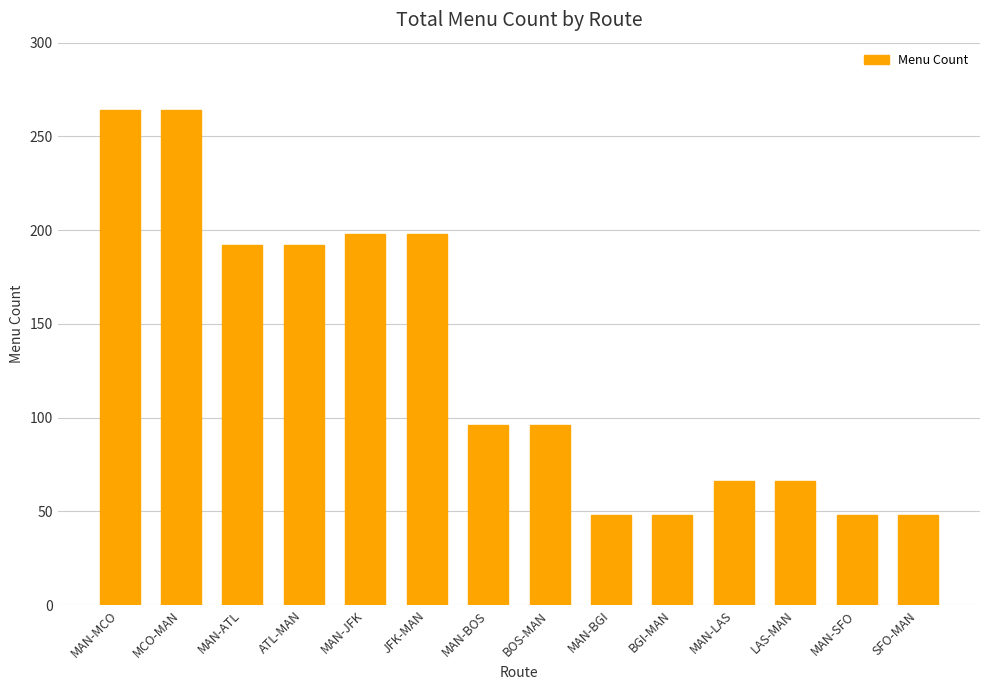

What is the difference between the maximum and second lowest values?

216